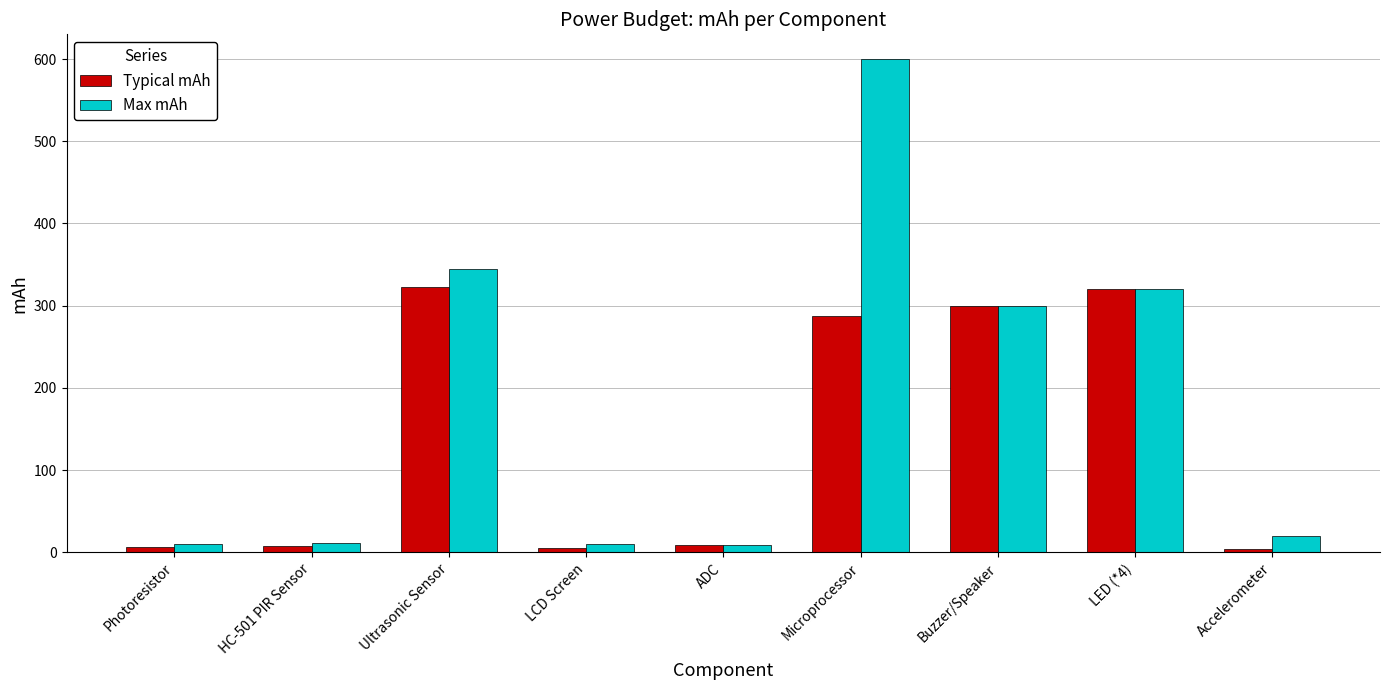

What is the difference between the maximum and minimum values in the Typical mAh series?

318.9